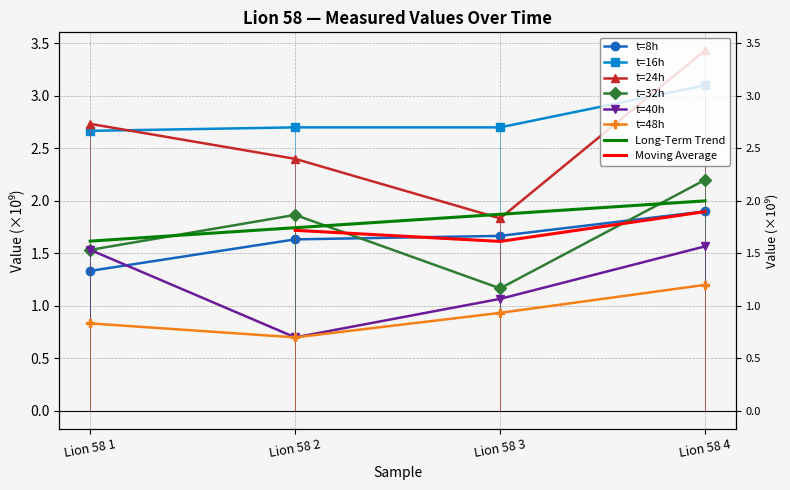

Which series has the widest spread of values?

t=24h